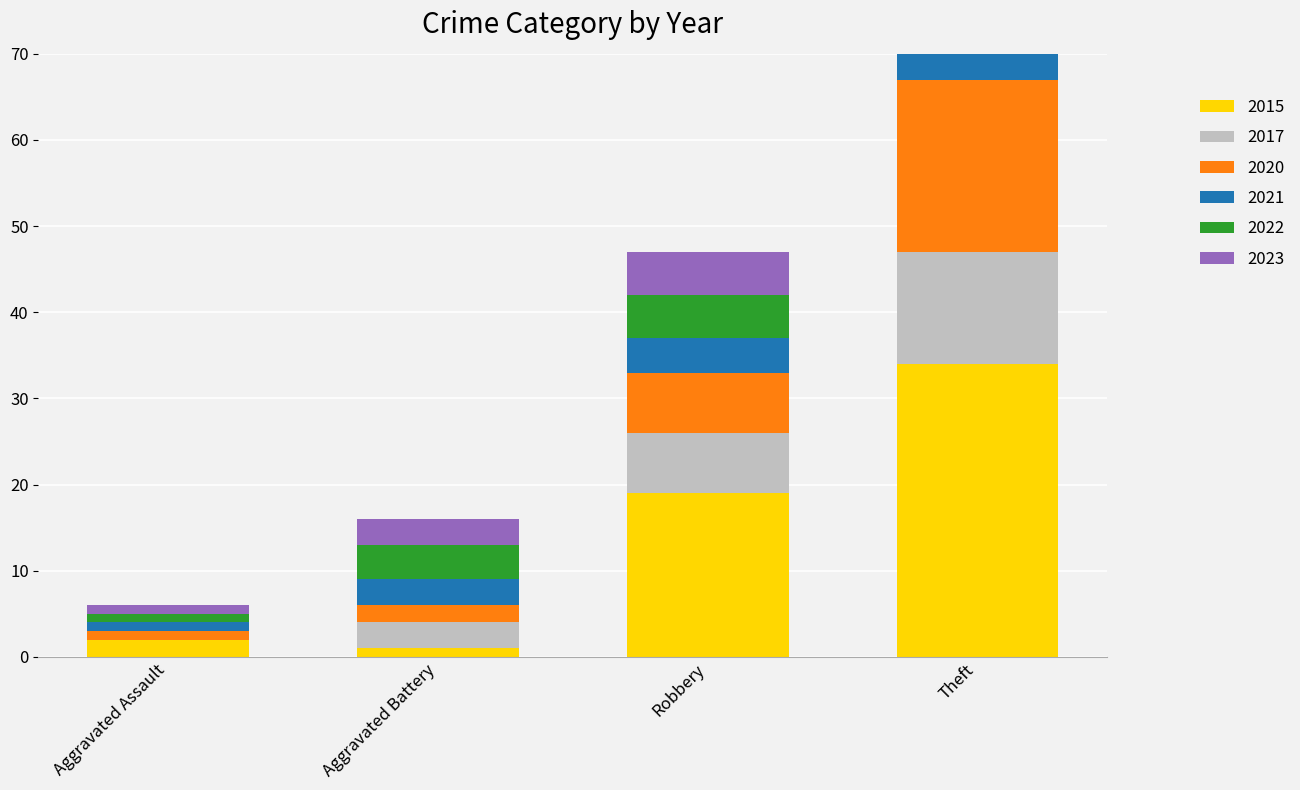

What is the total value across all series at Robbery?

47